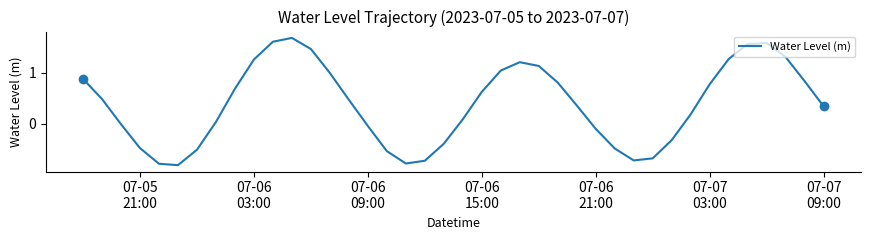

How many values are below zero?

15